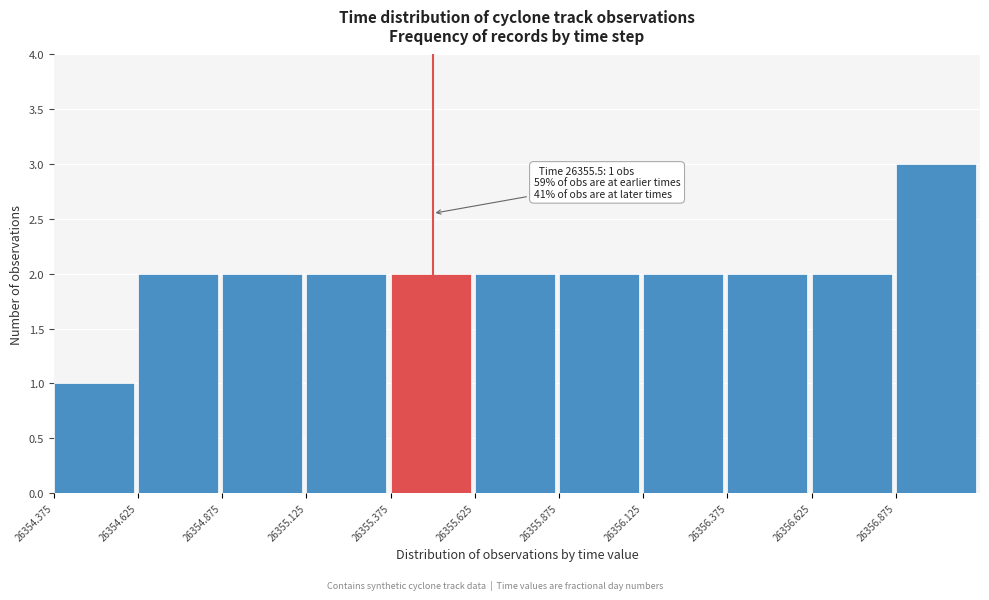

Over which range of the x-axis is the bar tallest?

26356.875 to 26357.125